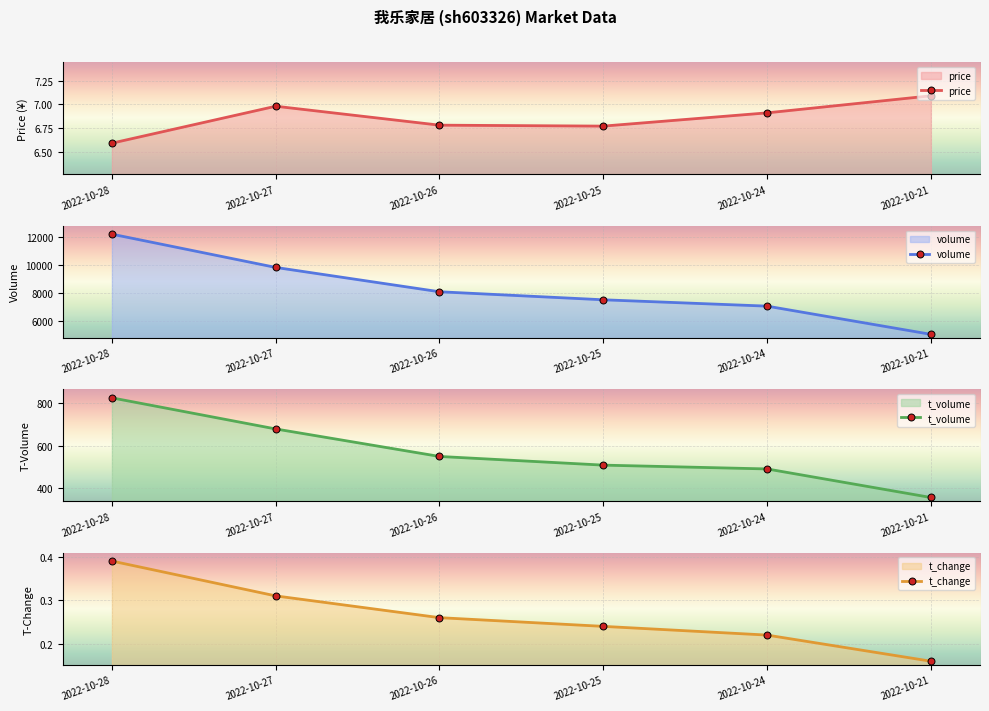

How many t_change values are between 0 and 1?

6